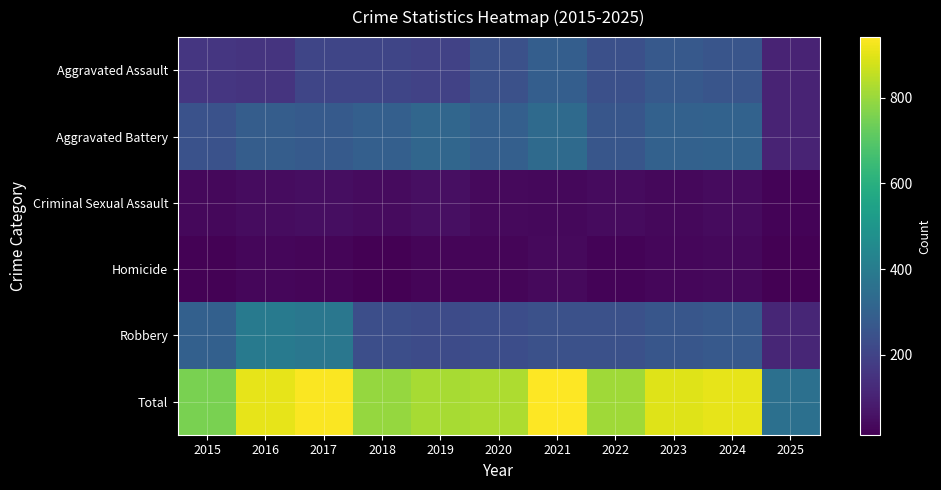

At how many categories does at least one series exceed 212?

11